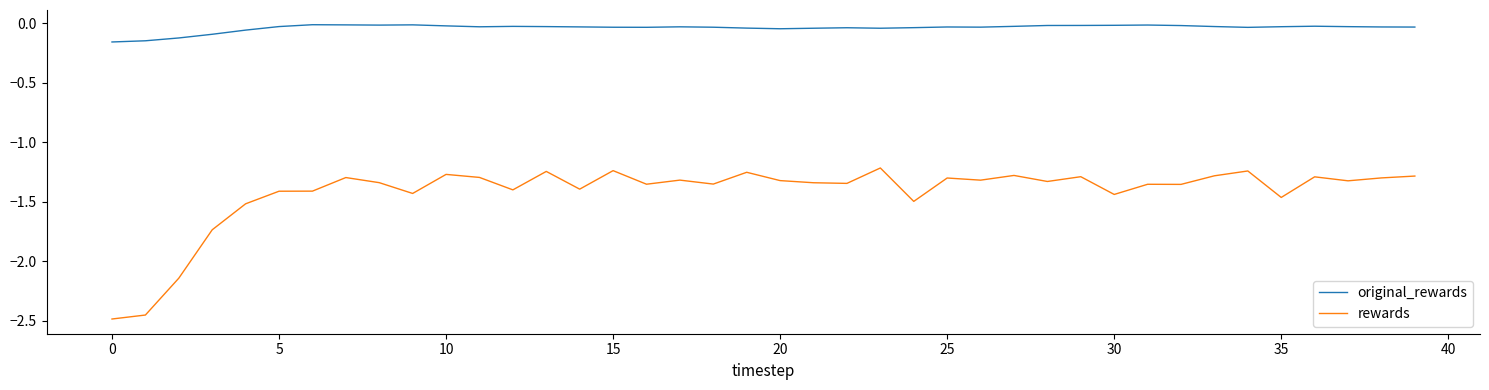

List the series in order of their peak value, highest first.

original_rewards, rewards